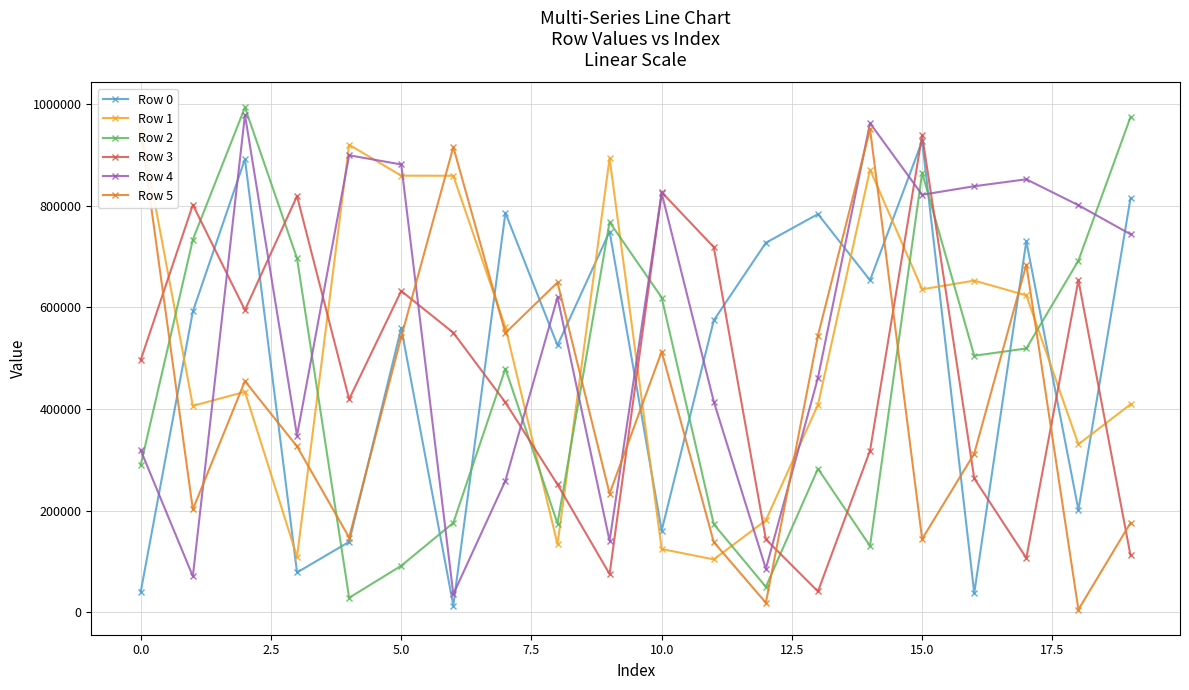

What is the difference between the maximum and minimum values in the Row 5 series?

945360